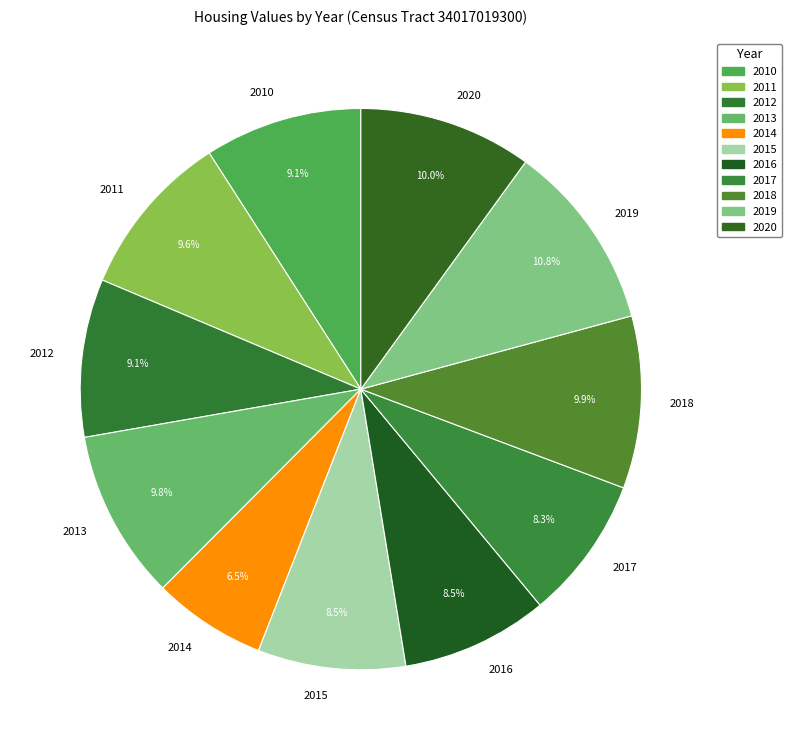

Which slice is the smallest?

2014